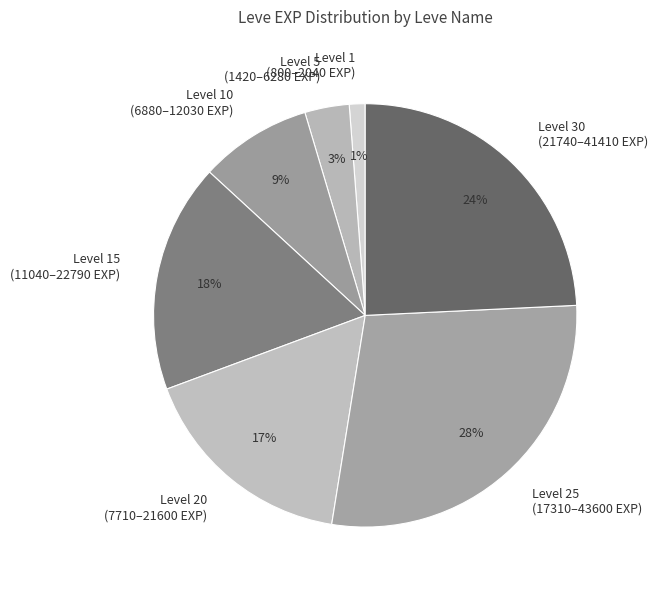

Which slice is the smallest?

Level 1 (800–2040 EXP)